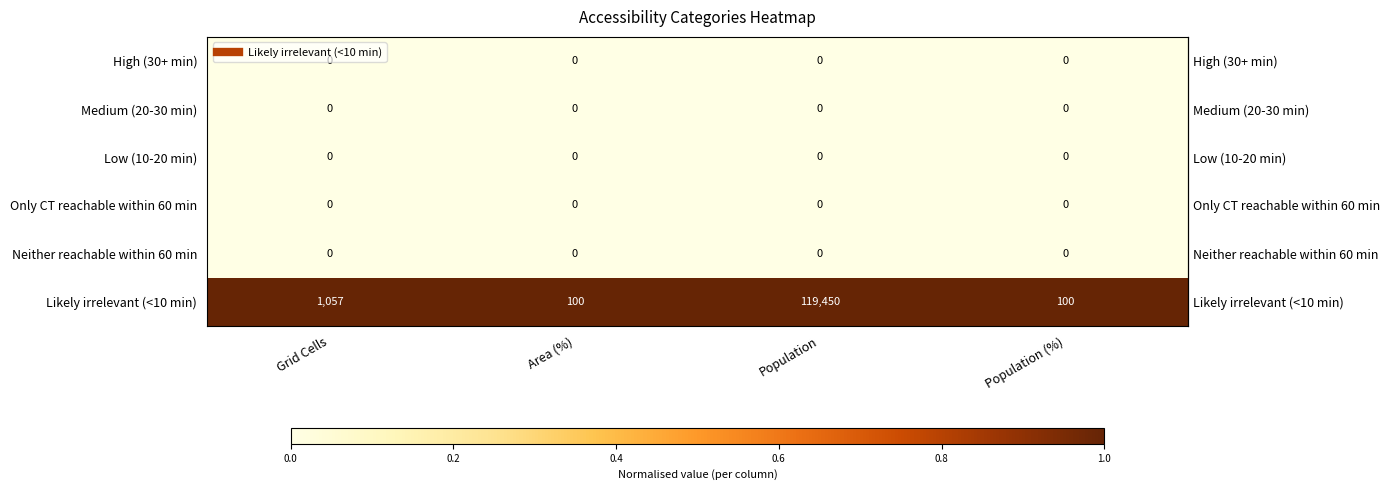

At which category does the chart reach its peak across all series?

Population